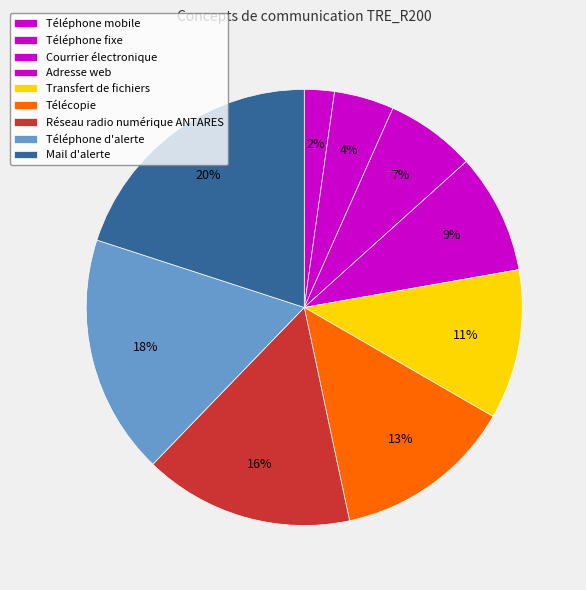

Count the number of slices in the pie.

9